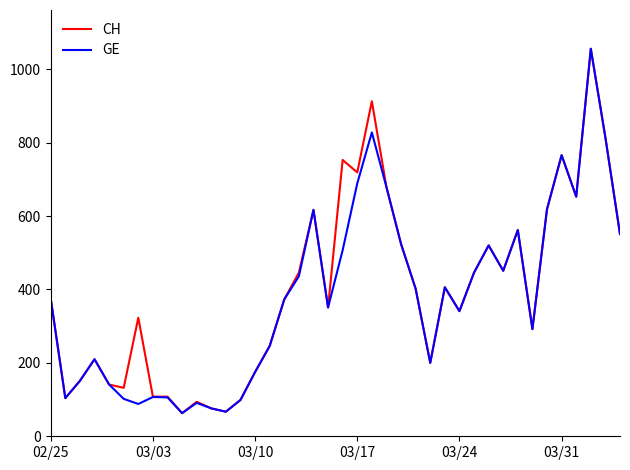

What is the minimum value shown in the chart?

63